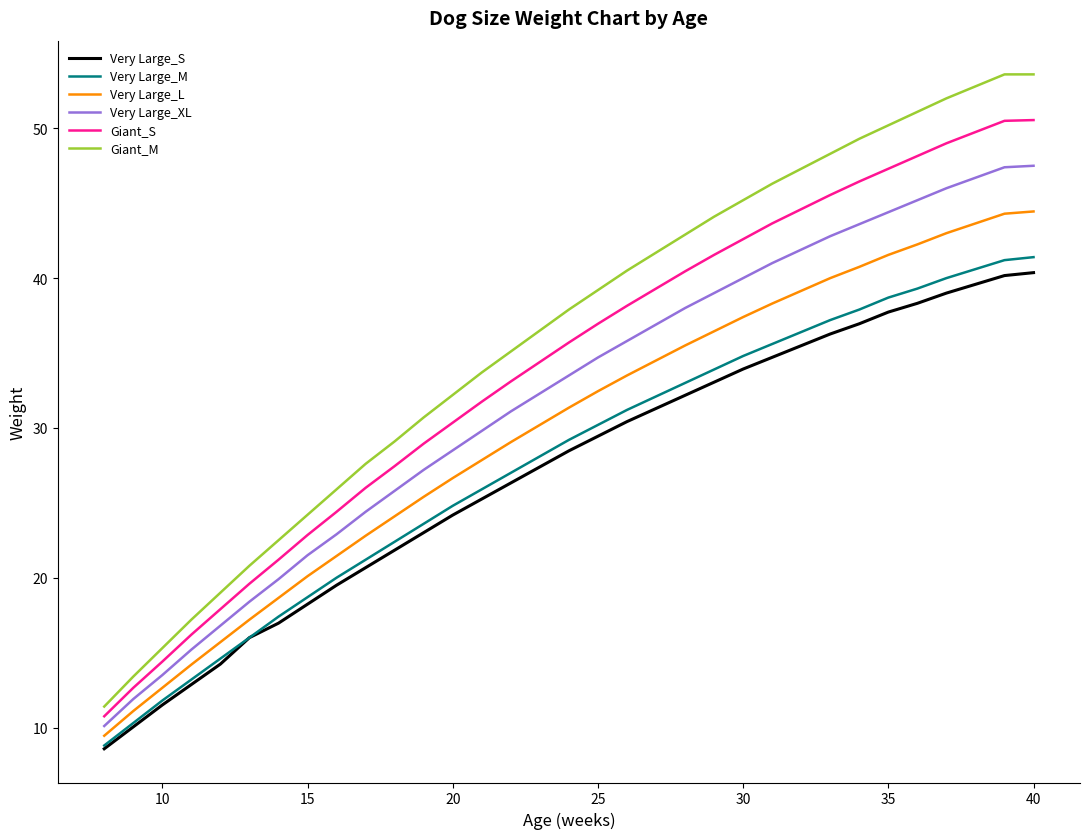

What is the lowest value of the Very Large_XL series?

10.1